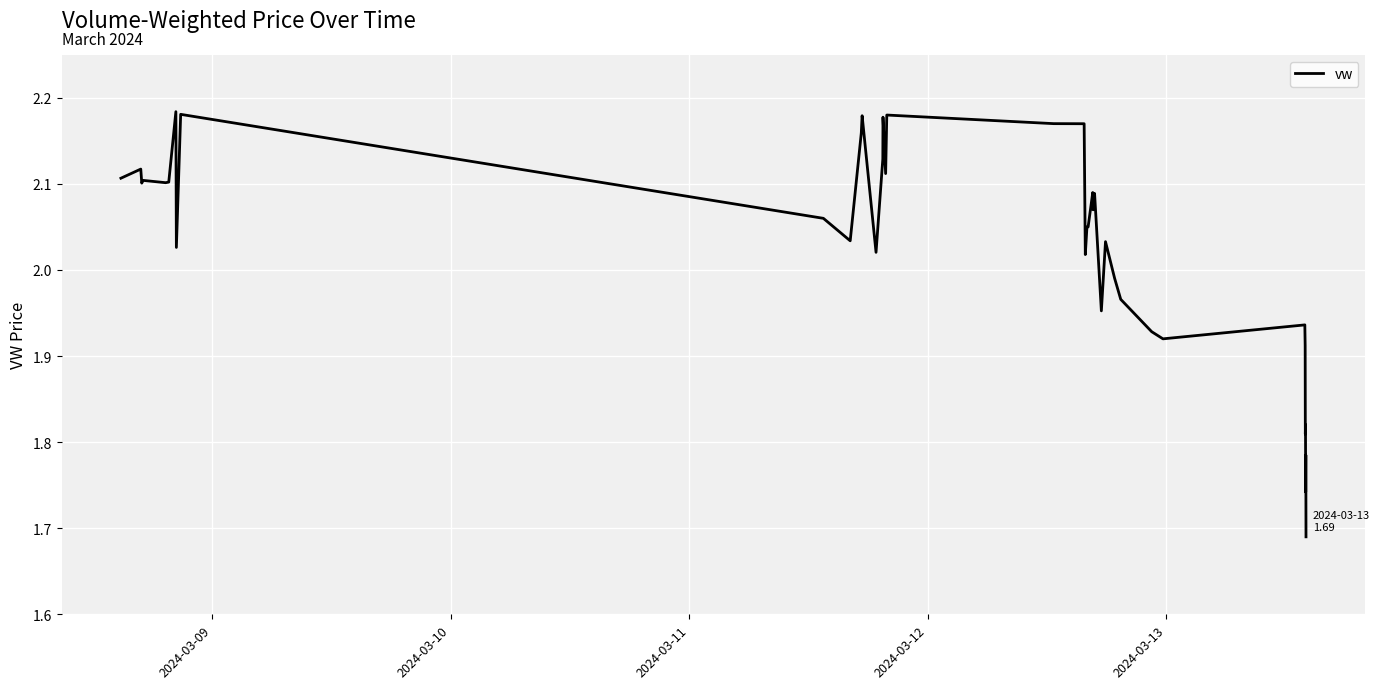

What is the difference between the maximum and minimum values?

0.5